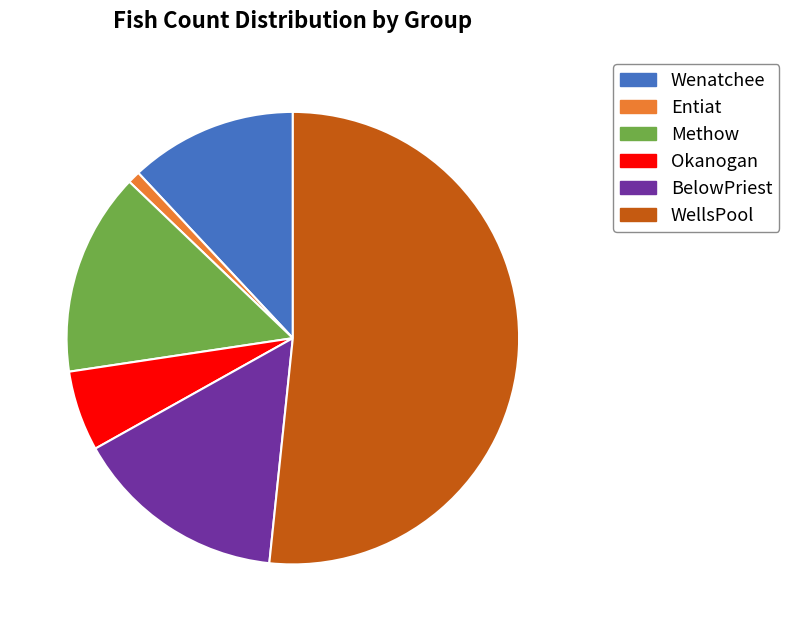

Is it true that BelowPriest is 4% of the pie?

False